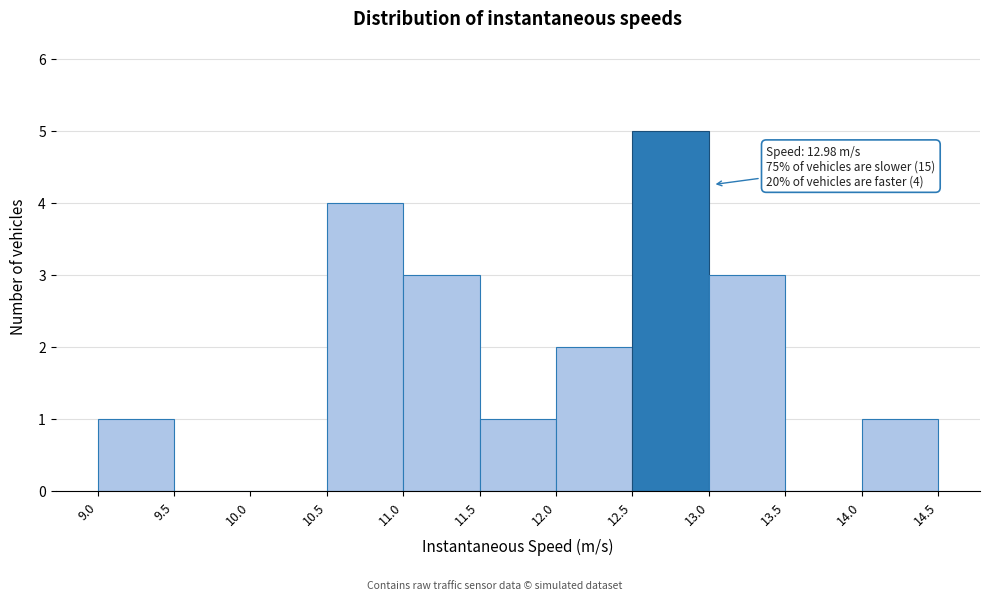

Over which range of the x-axis is the bar tallest?

12.5 to 13.0